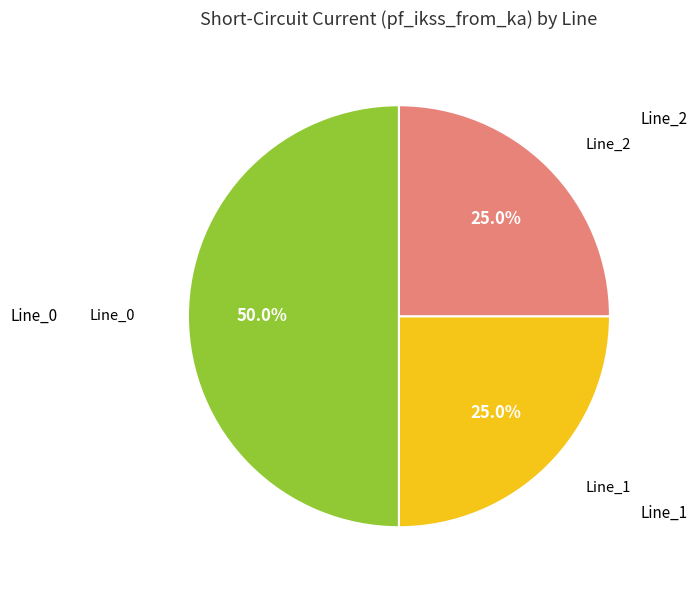

Rank the categories by value from highest to lowest.

Line_0, Line_1, Line_2